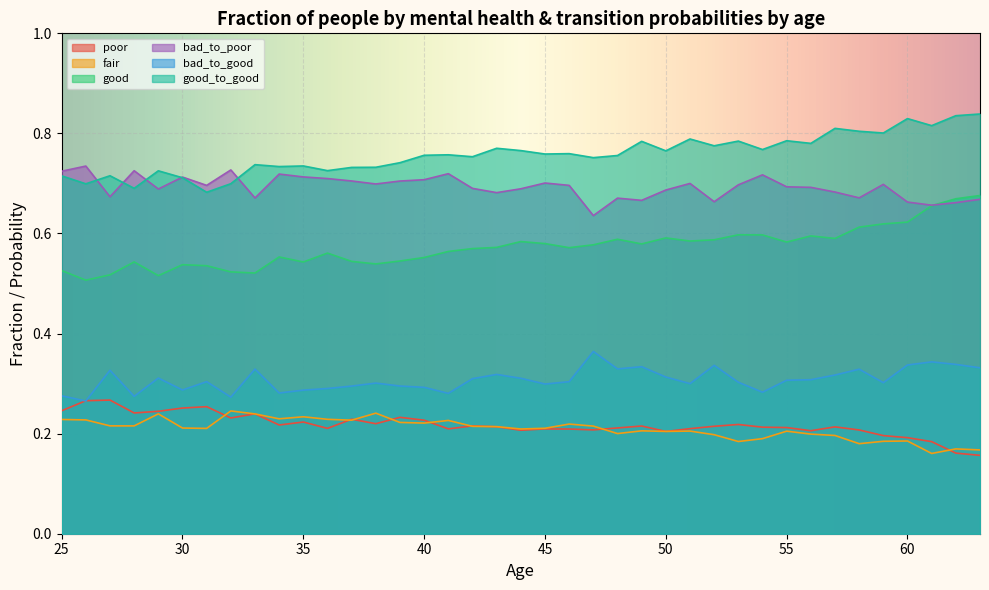

The value of fair at 44 is 0.2. True or false?

True